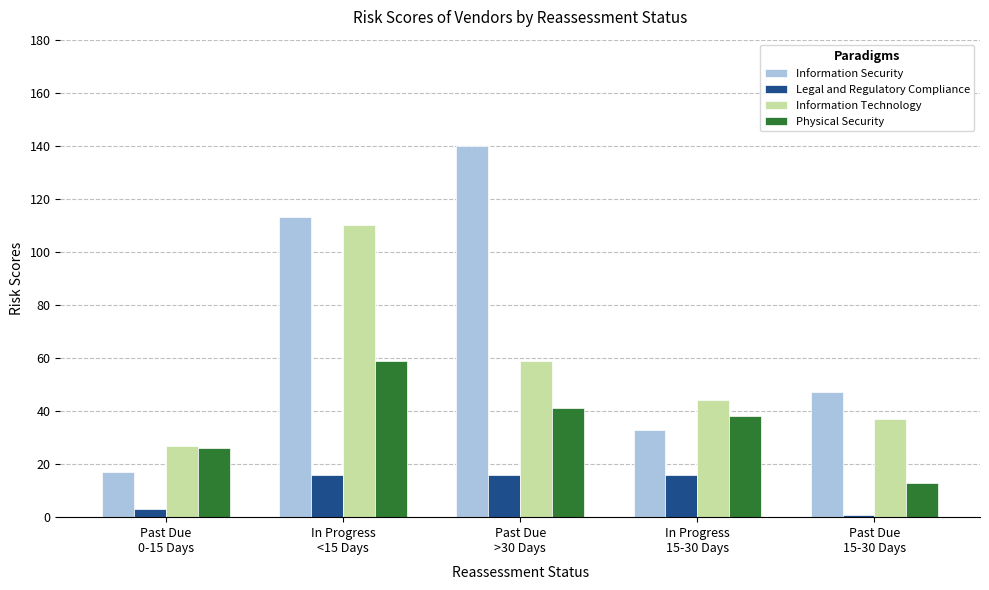

Reading left to right, list all the values displayed in this chart.

Information Security: 17	113	140	33	47
Legal and Regulatory Compliance: 3	16	16	16	1
Information Technology: 27	110	59	44	37
Physical Security: 26	59	41	38	13